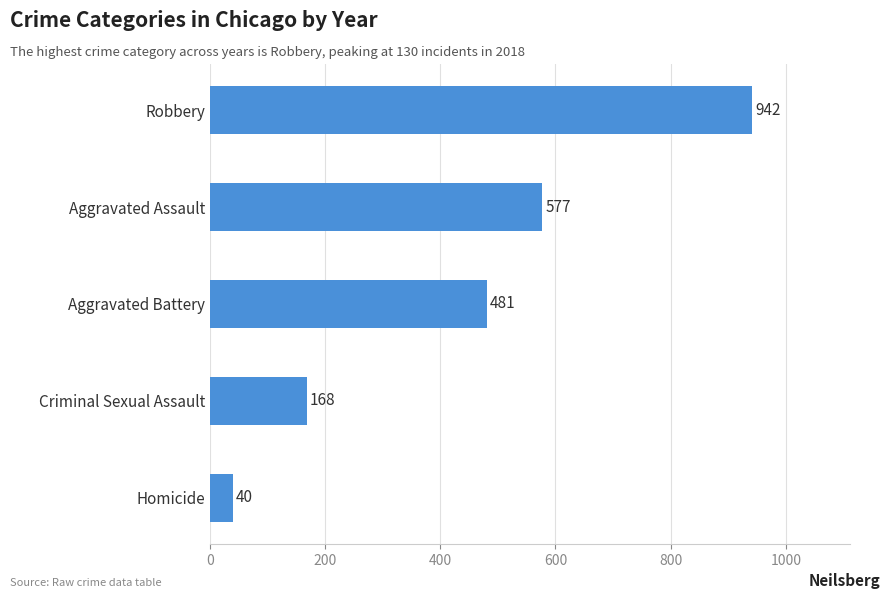

Reading top to bottom, extract all data points from this chart.

Robbery=942	Aggravated Assault=577	Aggravated Battery=481	Criminal Sexual Assault=168	Homicide=40